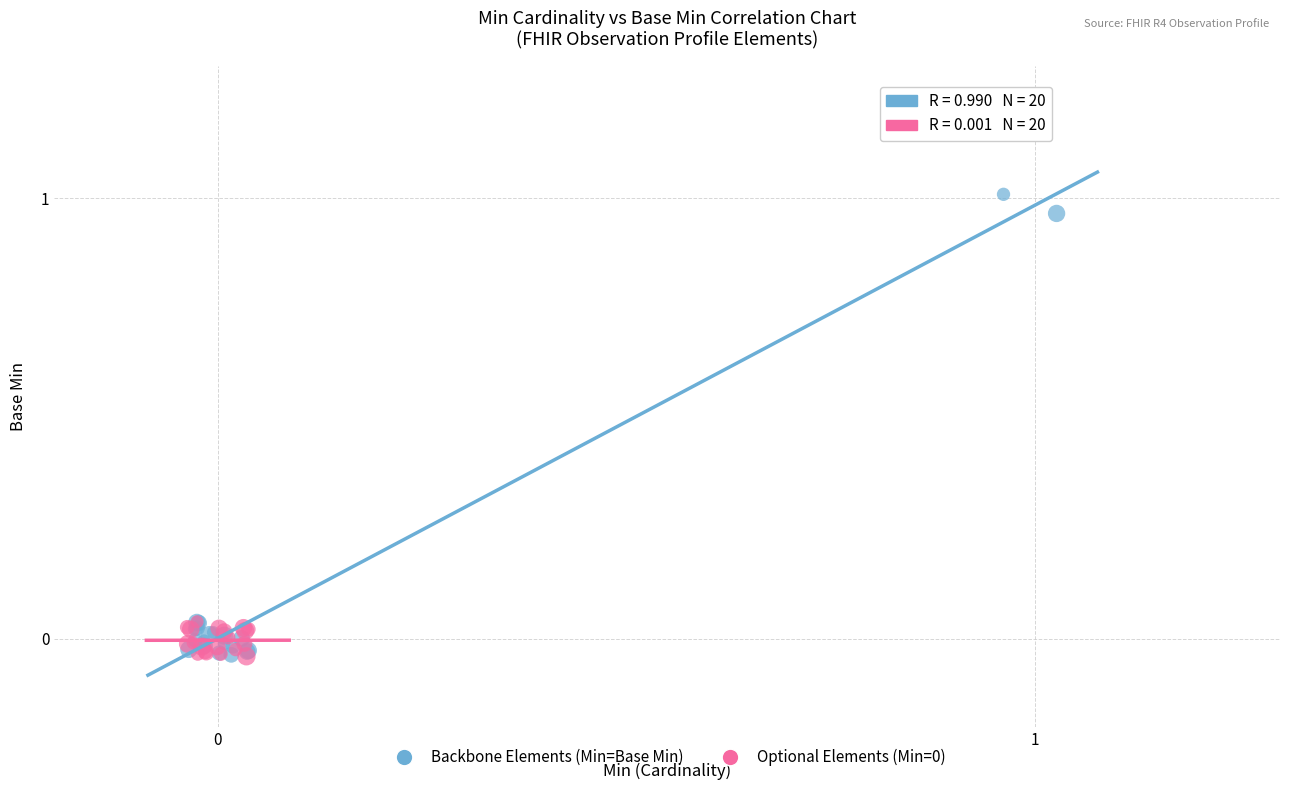

Which series has the largest Y range (max minus min)?

Backbone Elements (Min=Base Min)